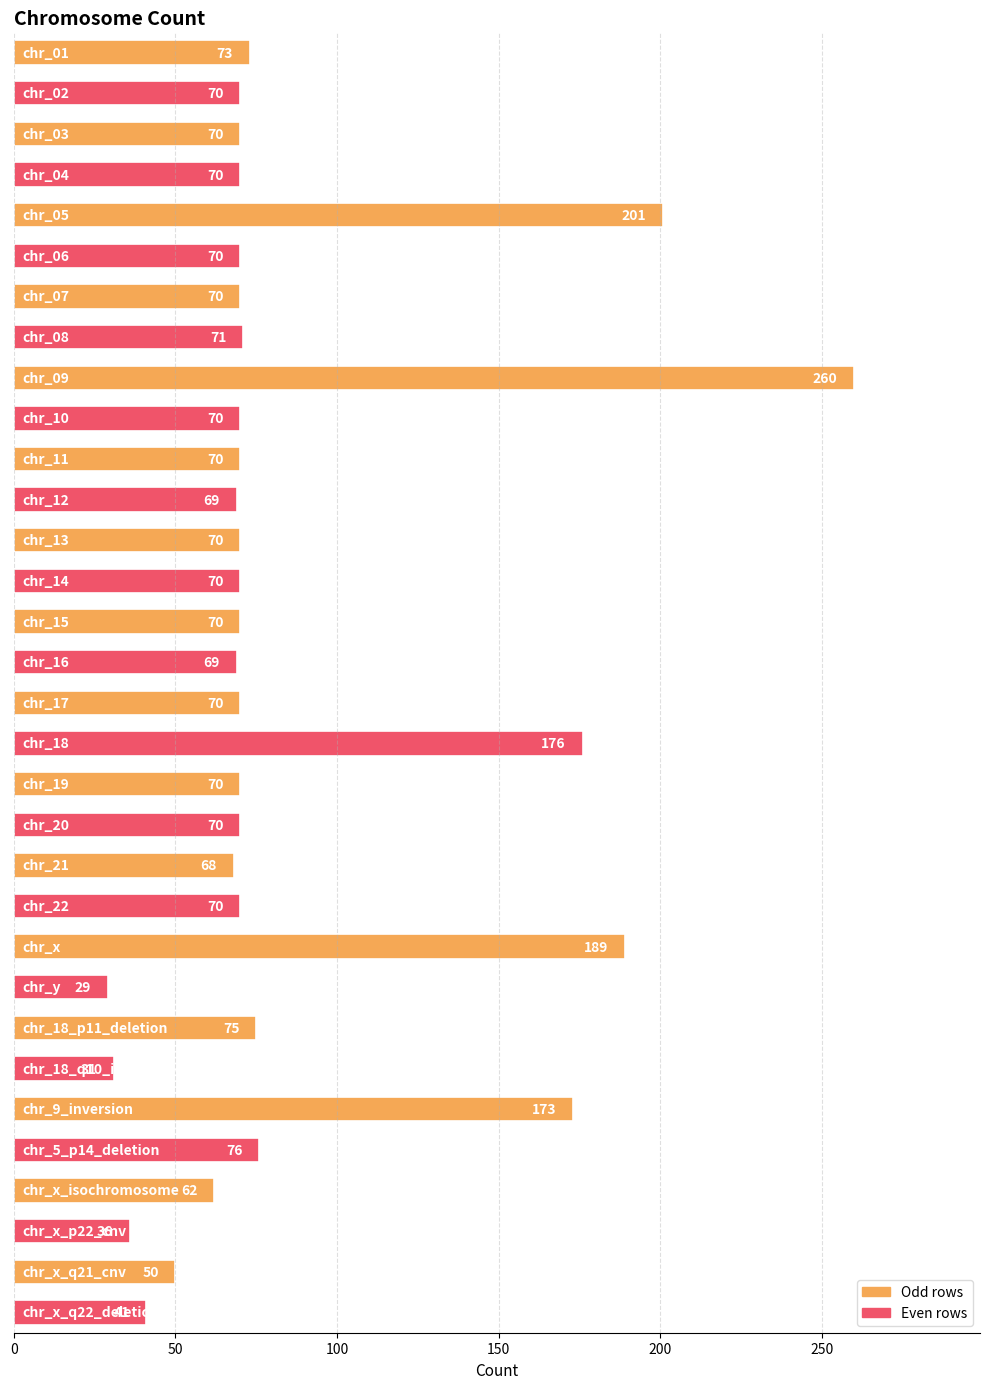

What is the difference between the maximum and minimum values?

231